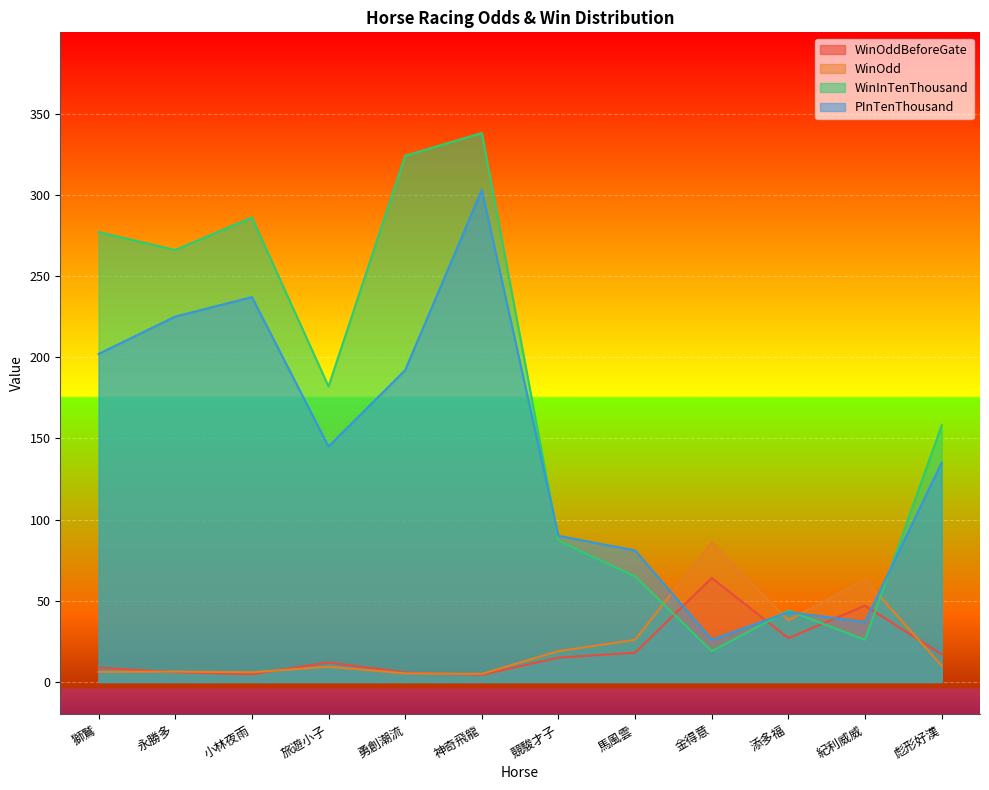

How many interior local peaks does the WinOddBeforeGate series have?

3